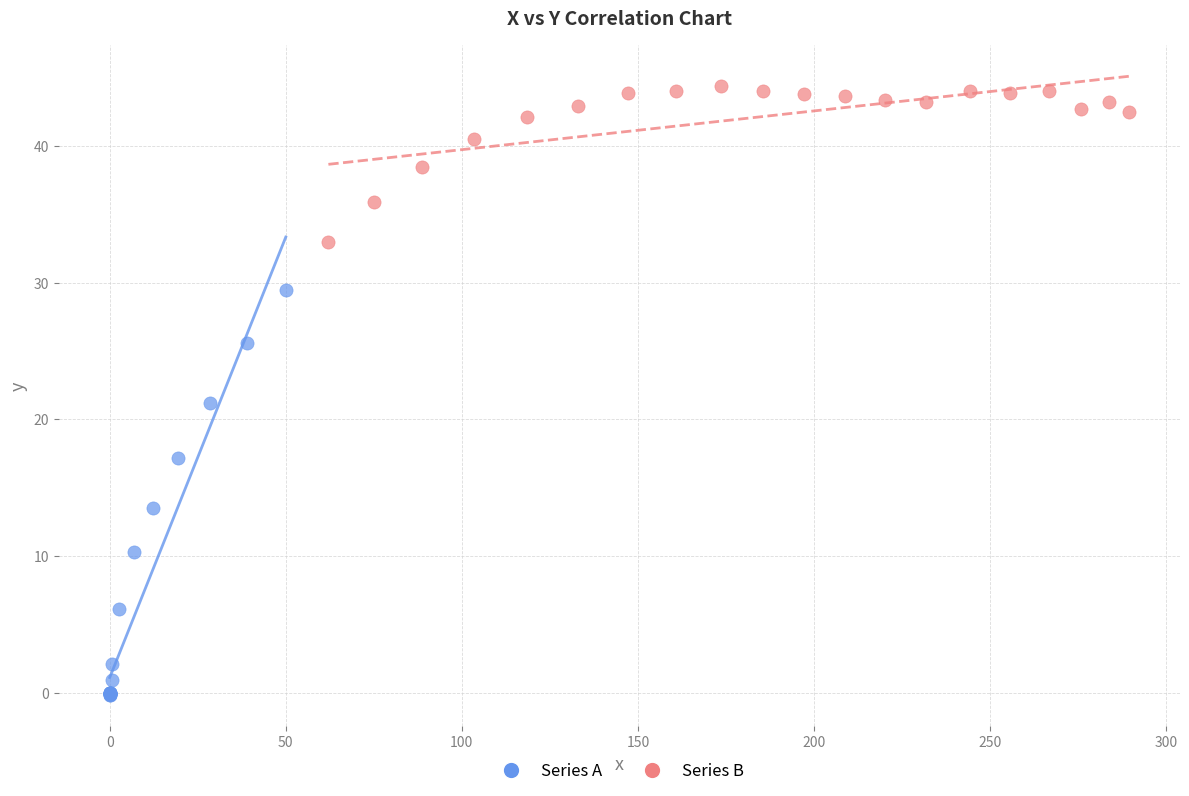

Which series contains the highest Y value?

Series B